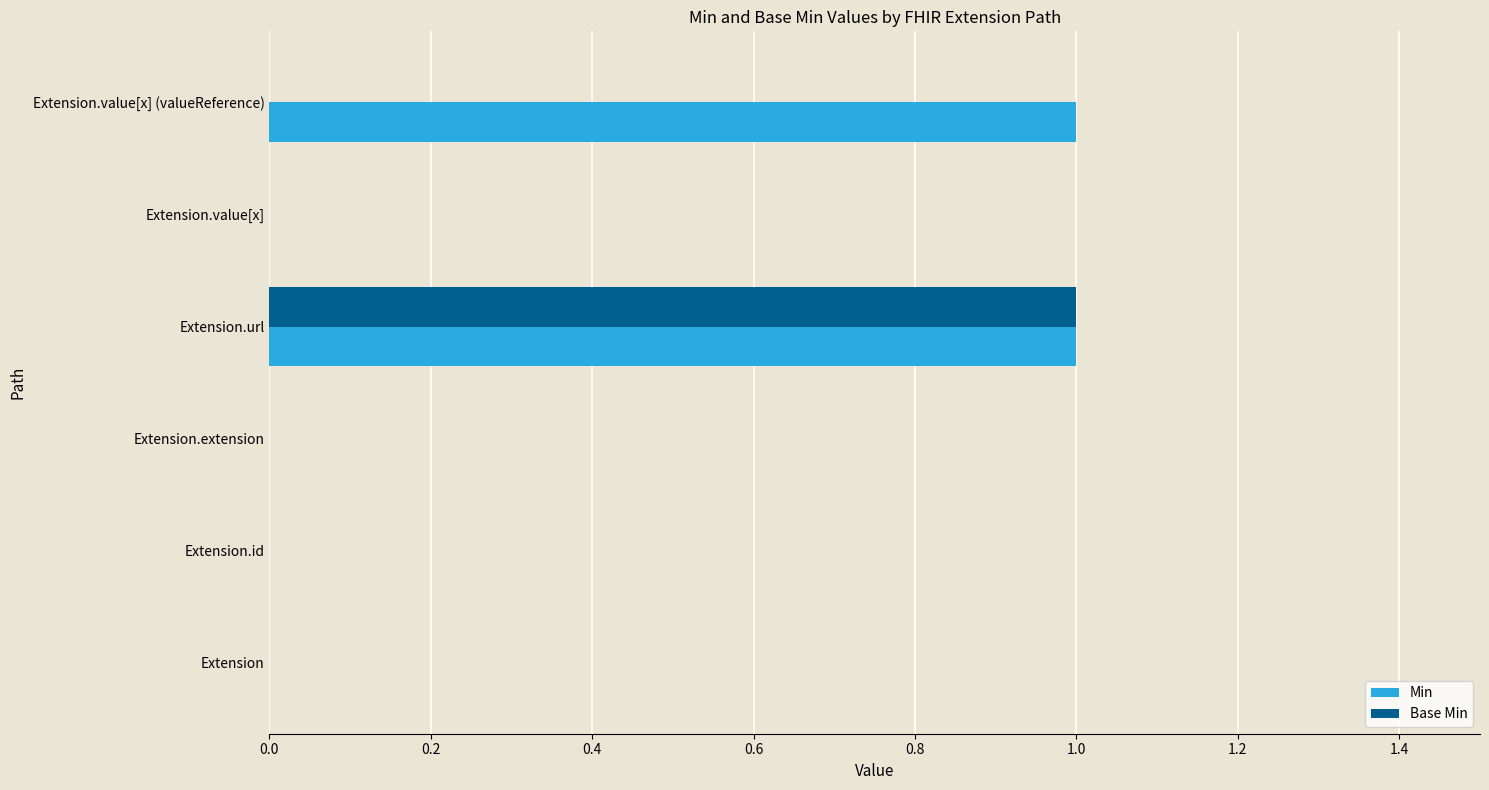

What are all the series names shown in the legend?

Min, Base Min